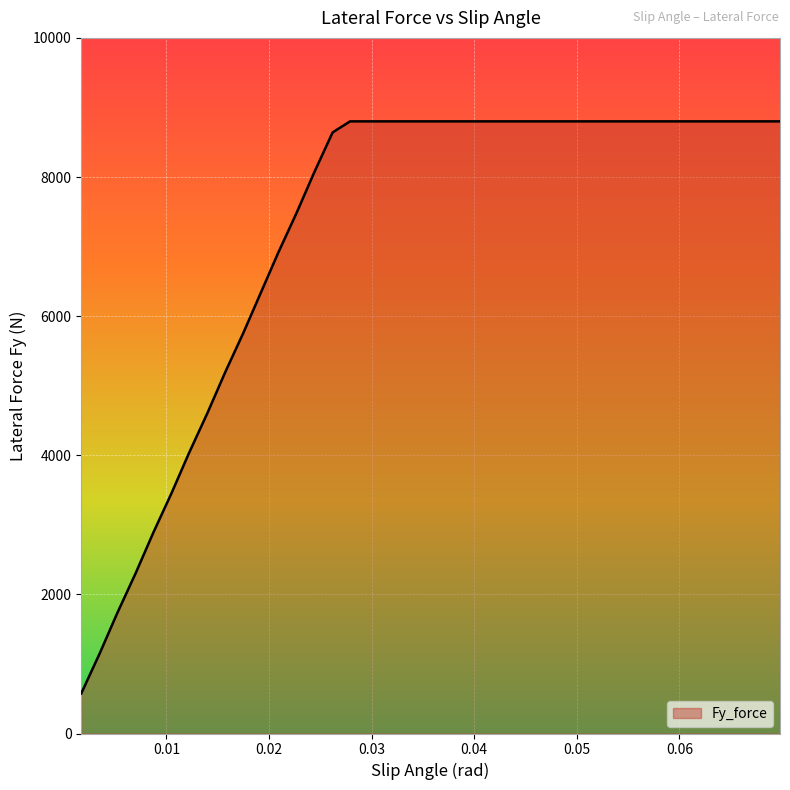

What is the difference between the maximum and minimum values?

8224.0